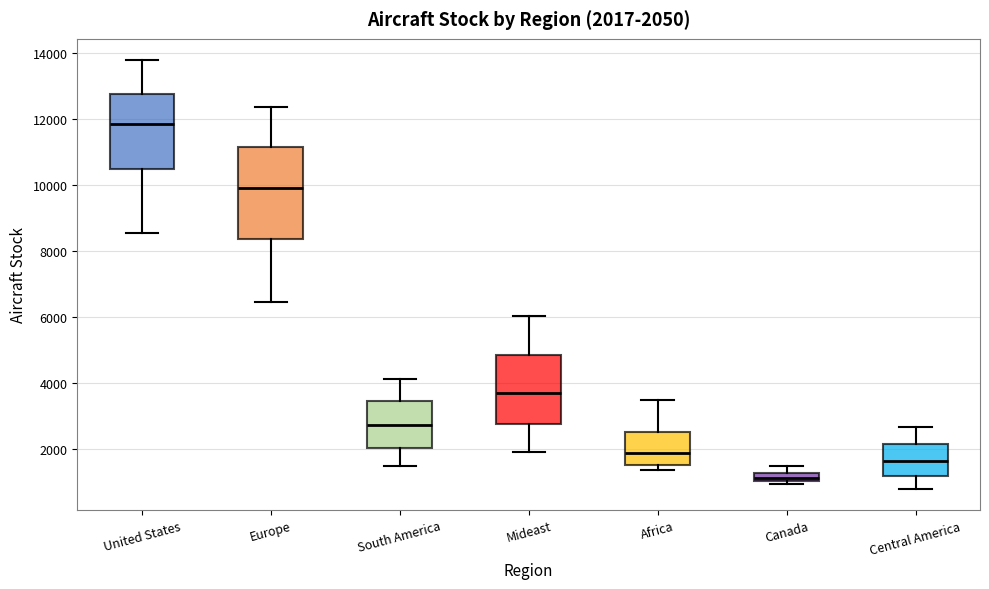

Which box's median line is the lowest?

Canada